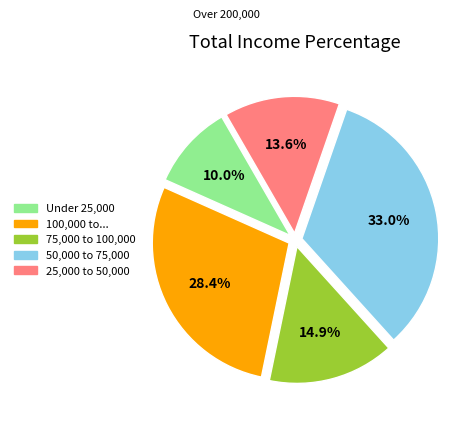

Is there a majority slice in this chart?

No